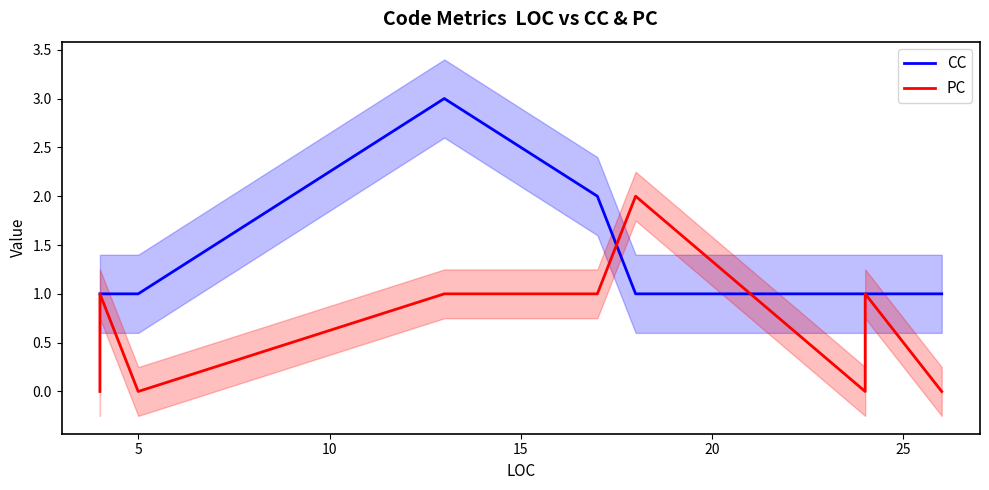

Is it true that CC equals 2 at 10?

False